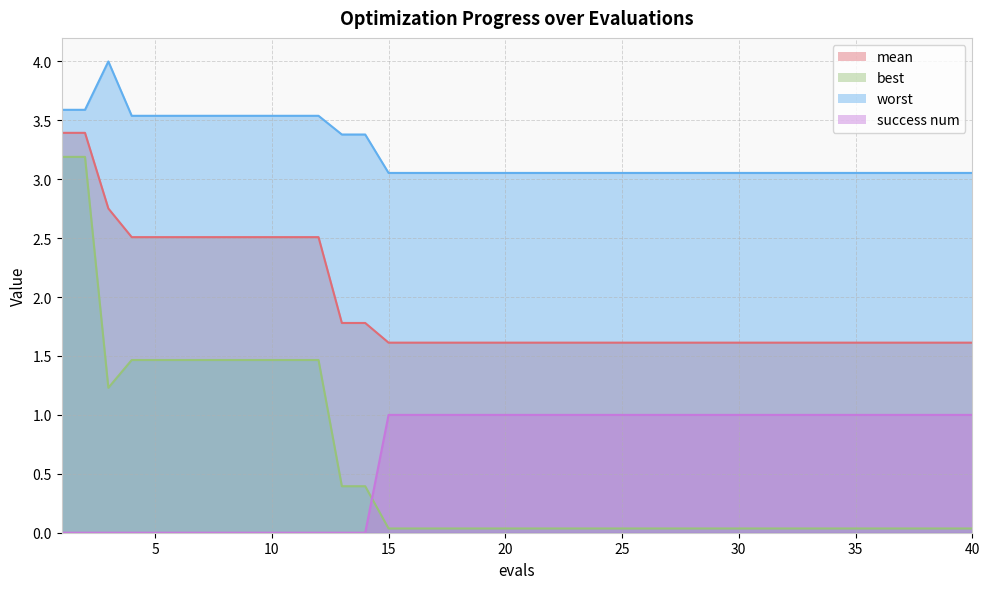

Is it true that mean equals 0.4 at 21?

False